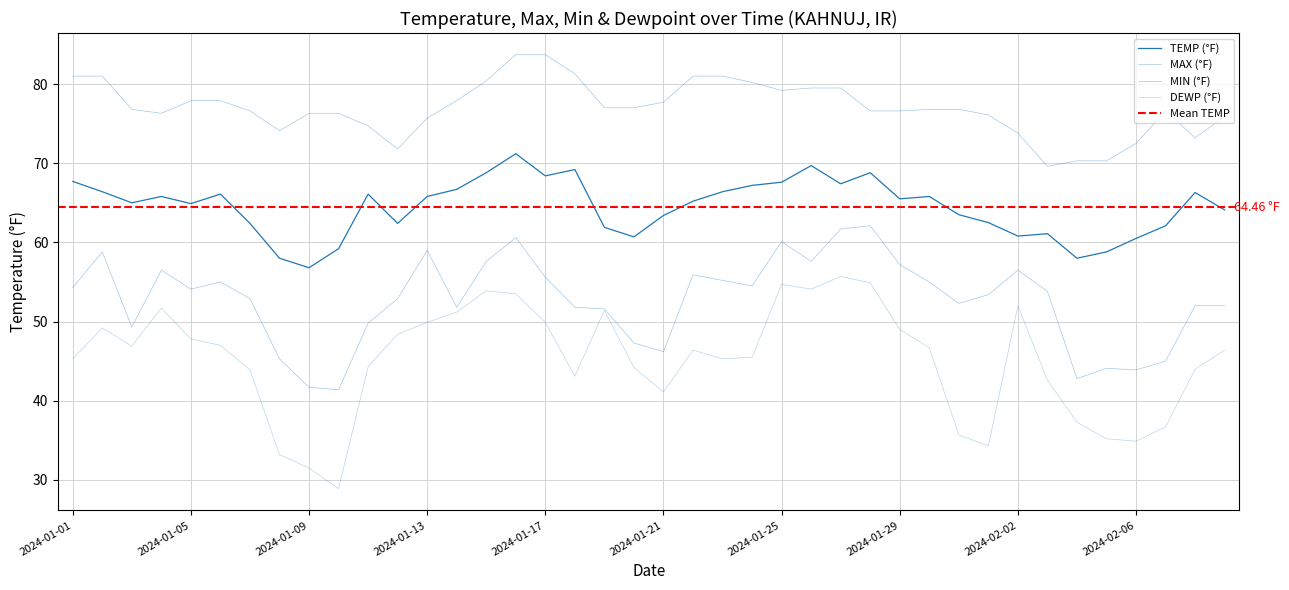

True or false: TEMP has a value of 22.4 at 2024-01-29.

False